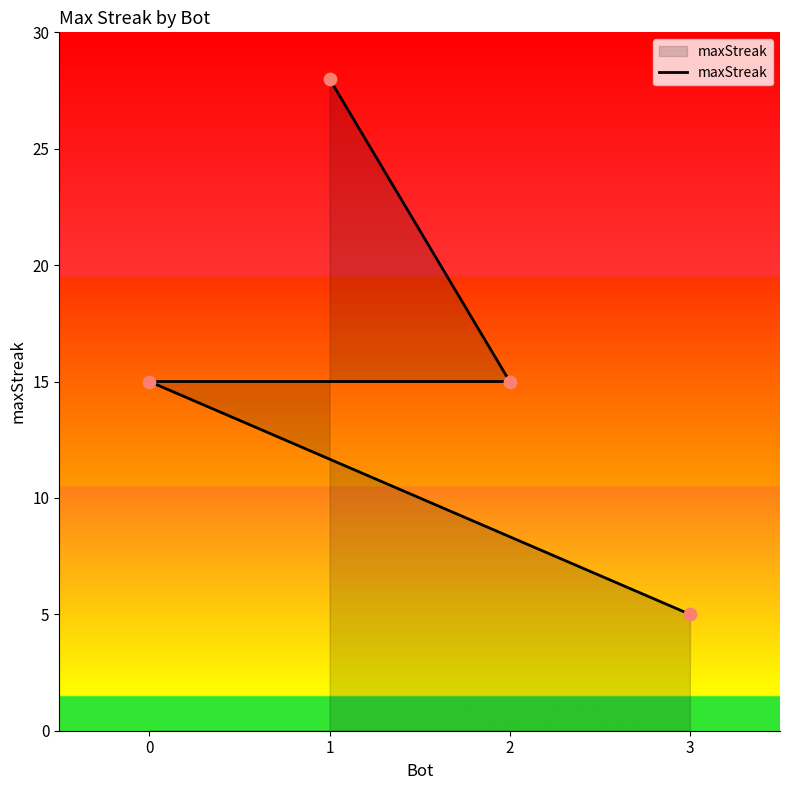

What is the change in value from 0 to 3?

-10